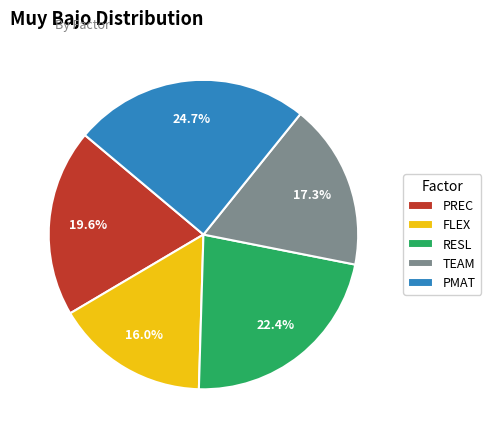

Count the number of slices in the pie.

5